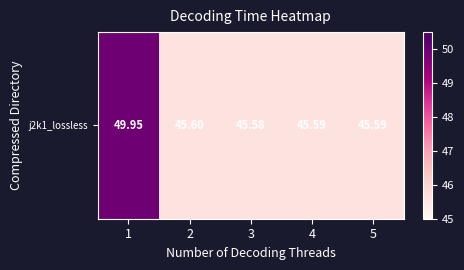

Which label corresponds to the largest value in the chart?

1